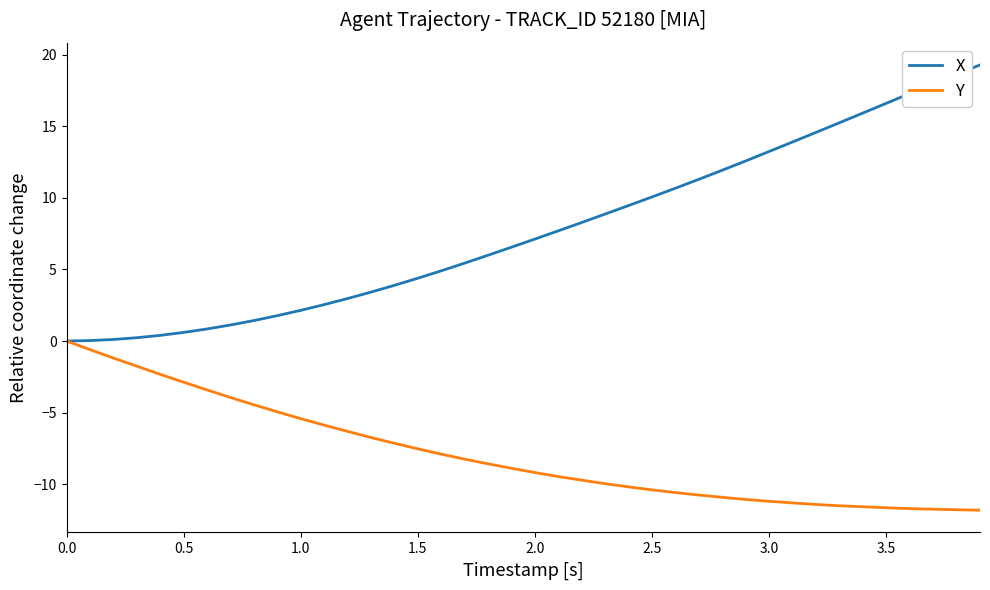

Which series has the largest total across all categories?

X